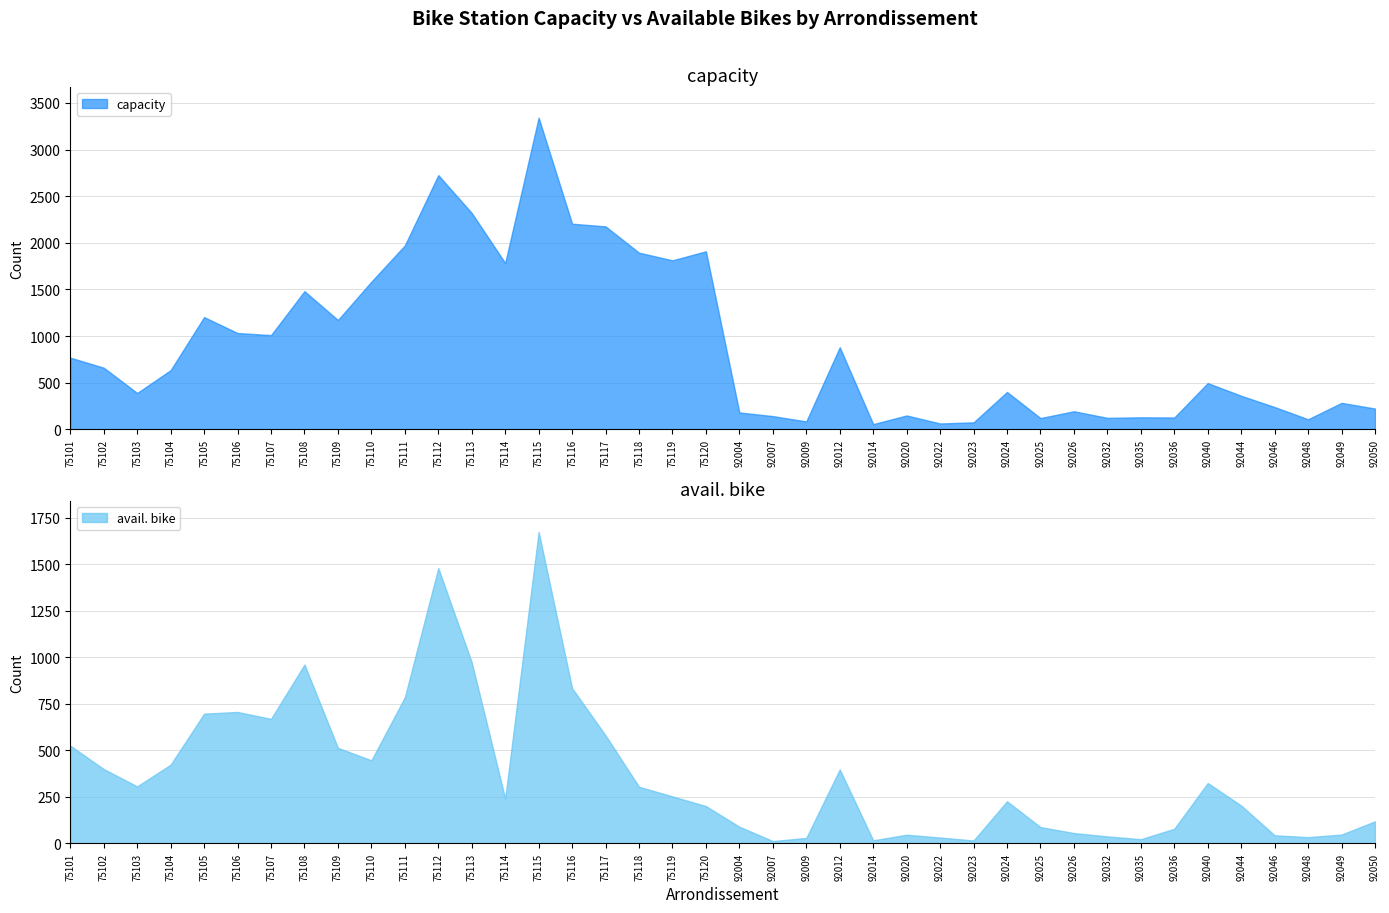

True or false: capacity has a value of 400 at 92024.

True